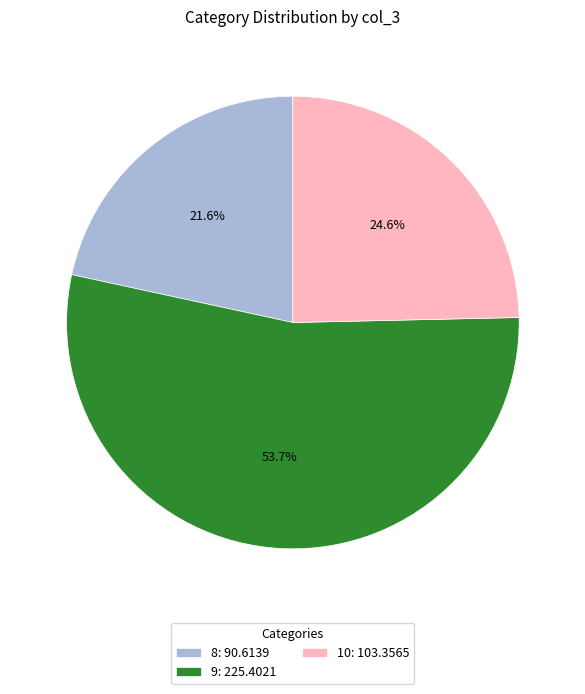

Between 10 and 8, which is larger?

10